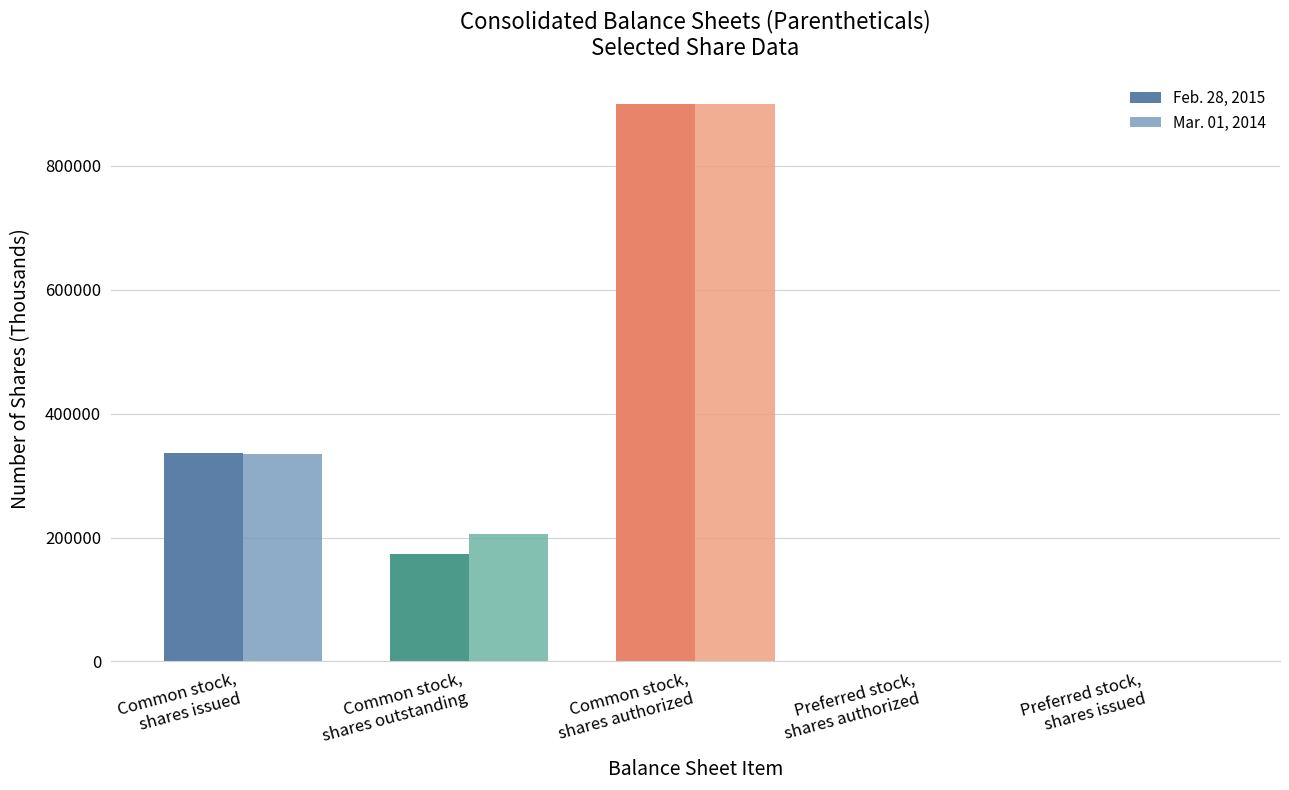

What value does the Mar. 01, 2014 series have at Common stock,
shares issued?

334941